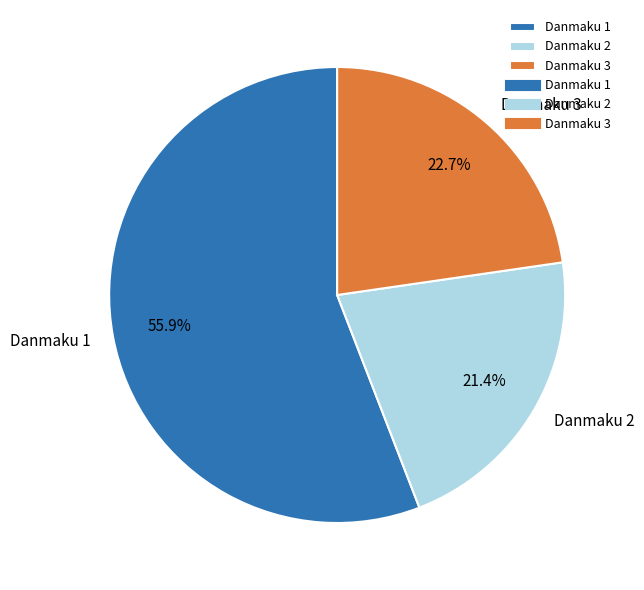

Which slice is the smallest?

Danmaku 2